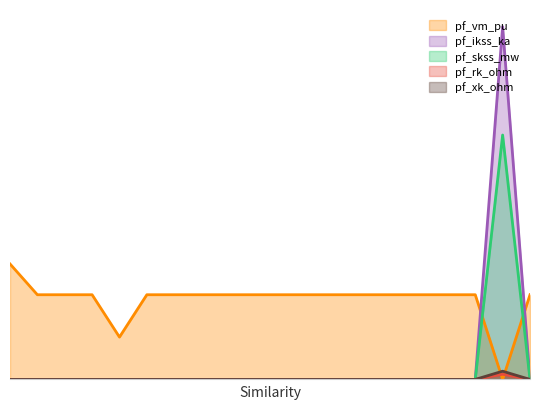

What is the difference between the maximum and minimum values in the pf_xk_ohm series?

0.1